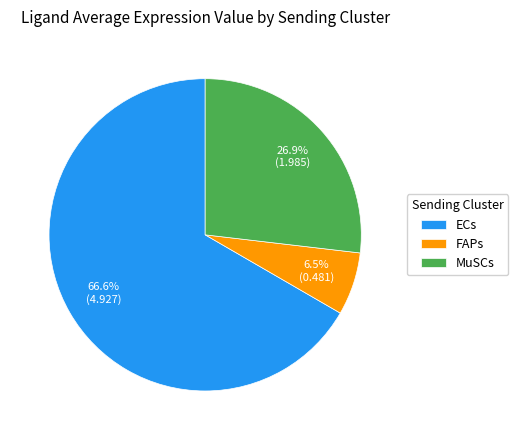

True or false: MuSCs accounts for 15% of the total.

False